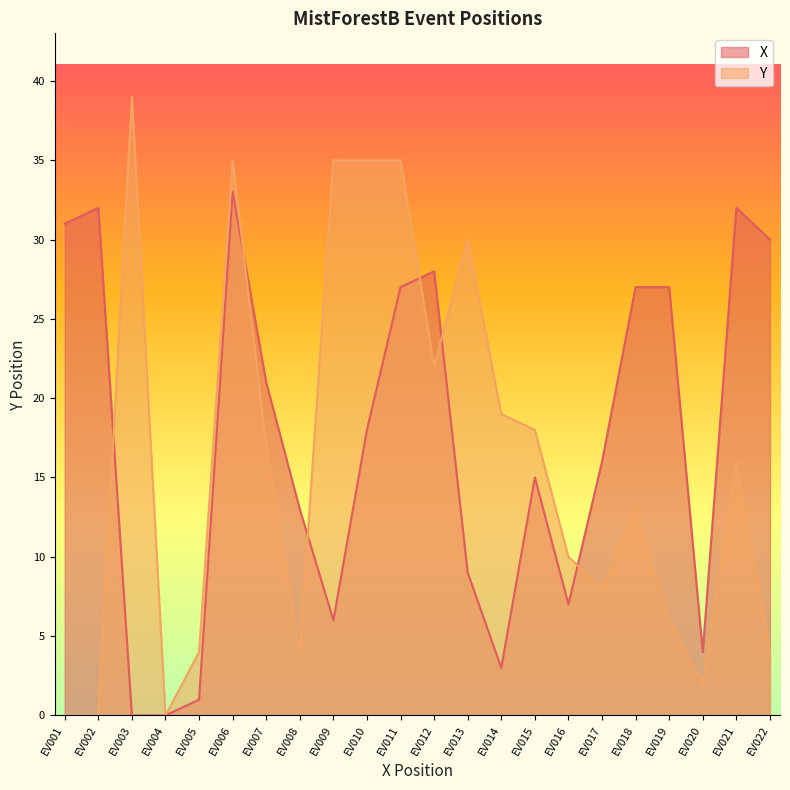

Rank the series by their maximum value, from lowest to highest.

X, Y